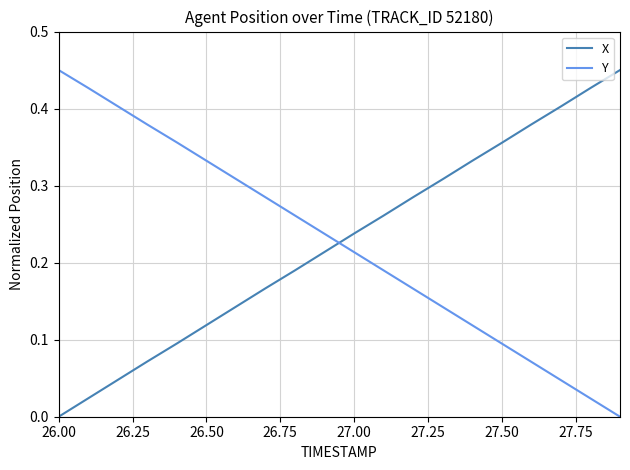

How many times do Y and X cross each other?

1